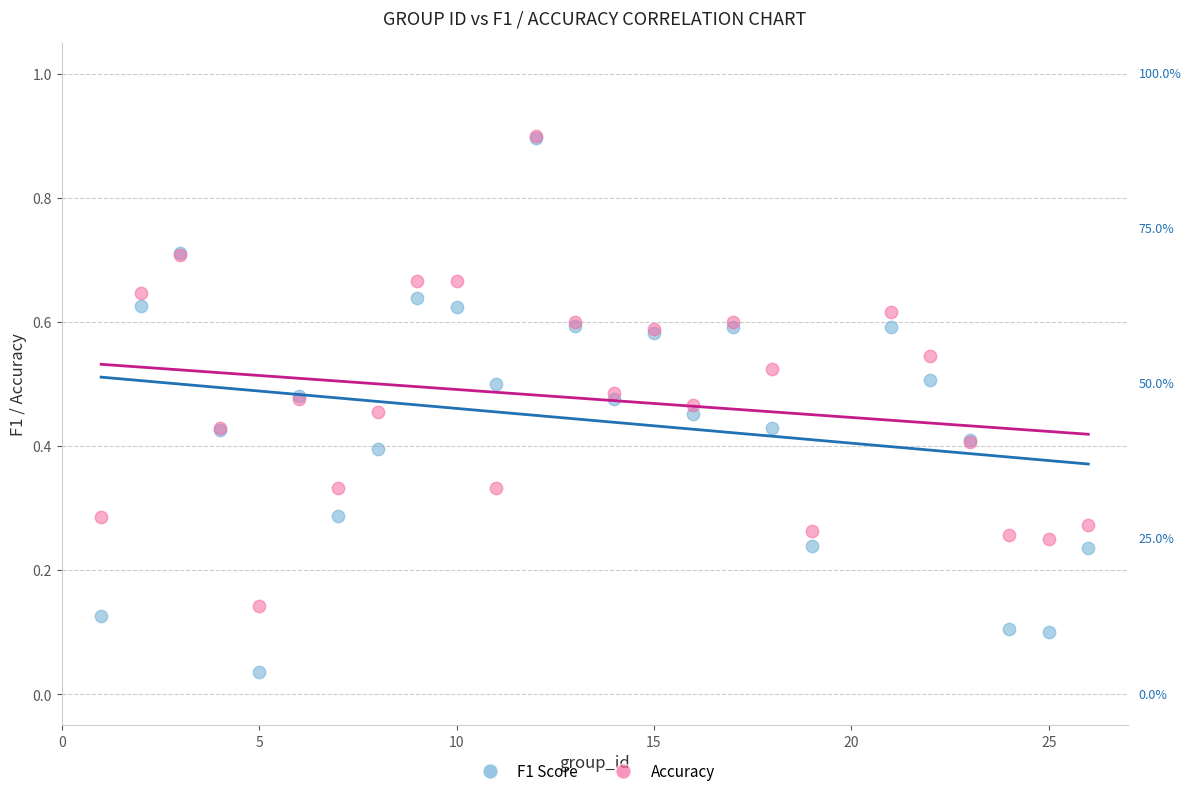

Which series has the widest spread of Y values?

F1 Score